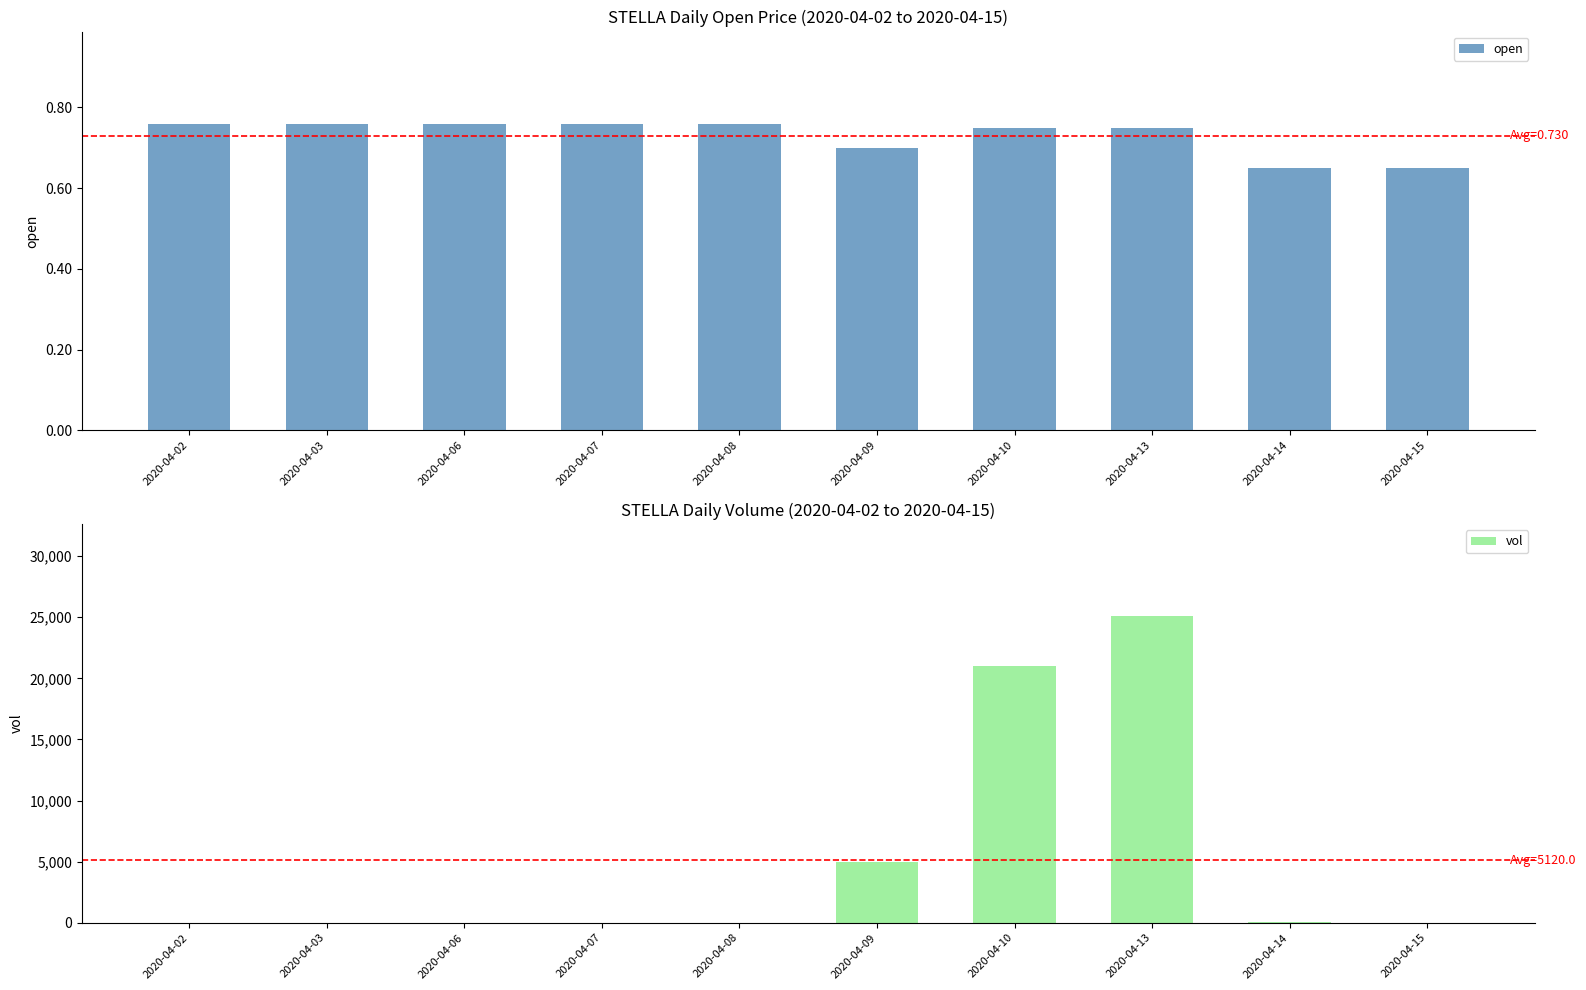

Reading left to right, extract all data points from this chart.

open: 0.8	0.8	0.8	0.8	0.8	0.7	0.8	0.8	0.7	0.7
vol: 0.0	0.0	0.0	0.0	0.0	5000.0	21000.0	25100.0	100.0	0.0